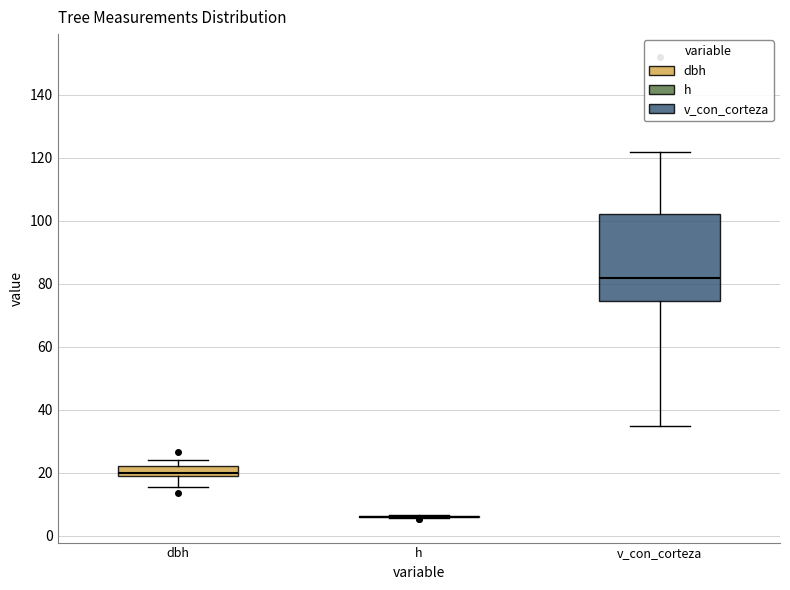

Reading left to right, read every box against the y-axis: the position of its median line, the range the box covers, and the ends of its whiskers. The values are not printed on the chart, so give them approximately, as read against the axis.

dbh: median 20 (just above the box's lower edge), box 20 to 22, whiskers 16 to 24
h: box collapsed to a line at 6, whiskers 6 to 6
v_con_corteza: median 82, box 74 to 102, whiskers 34 to 122